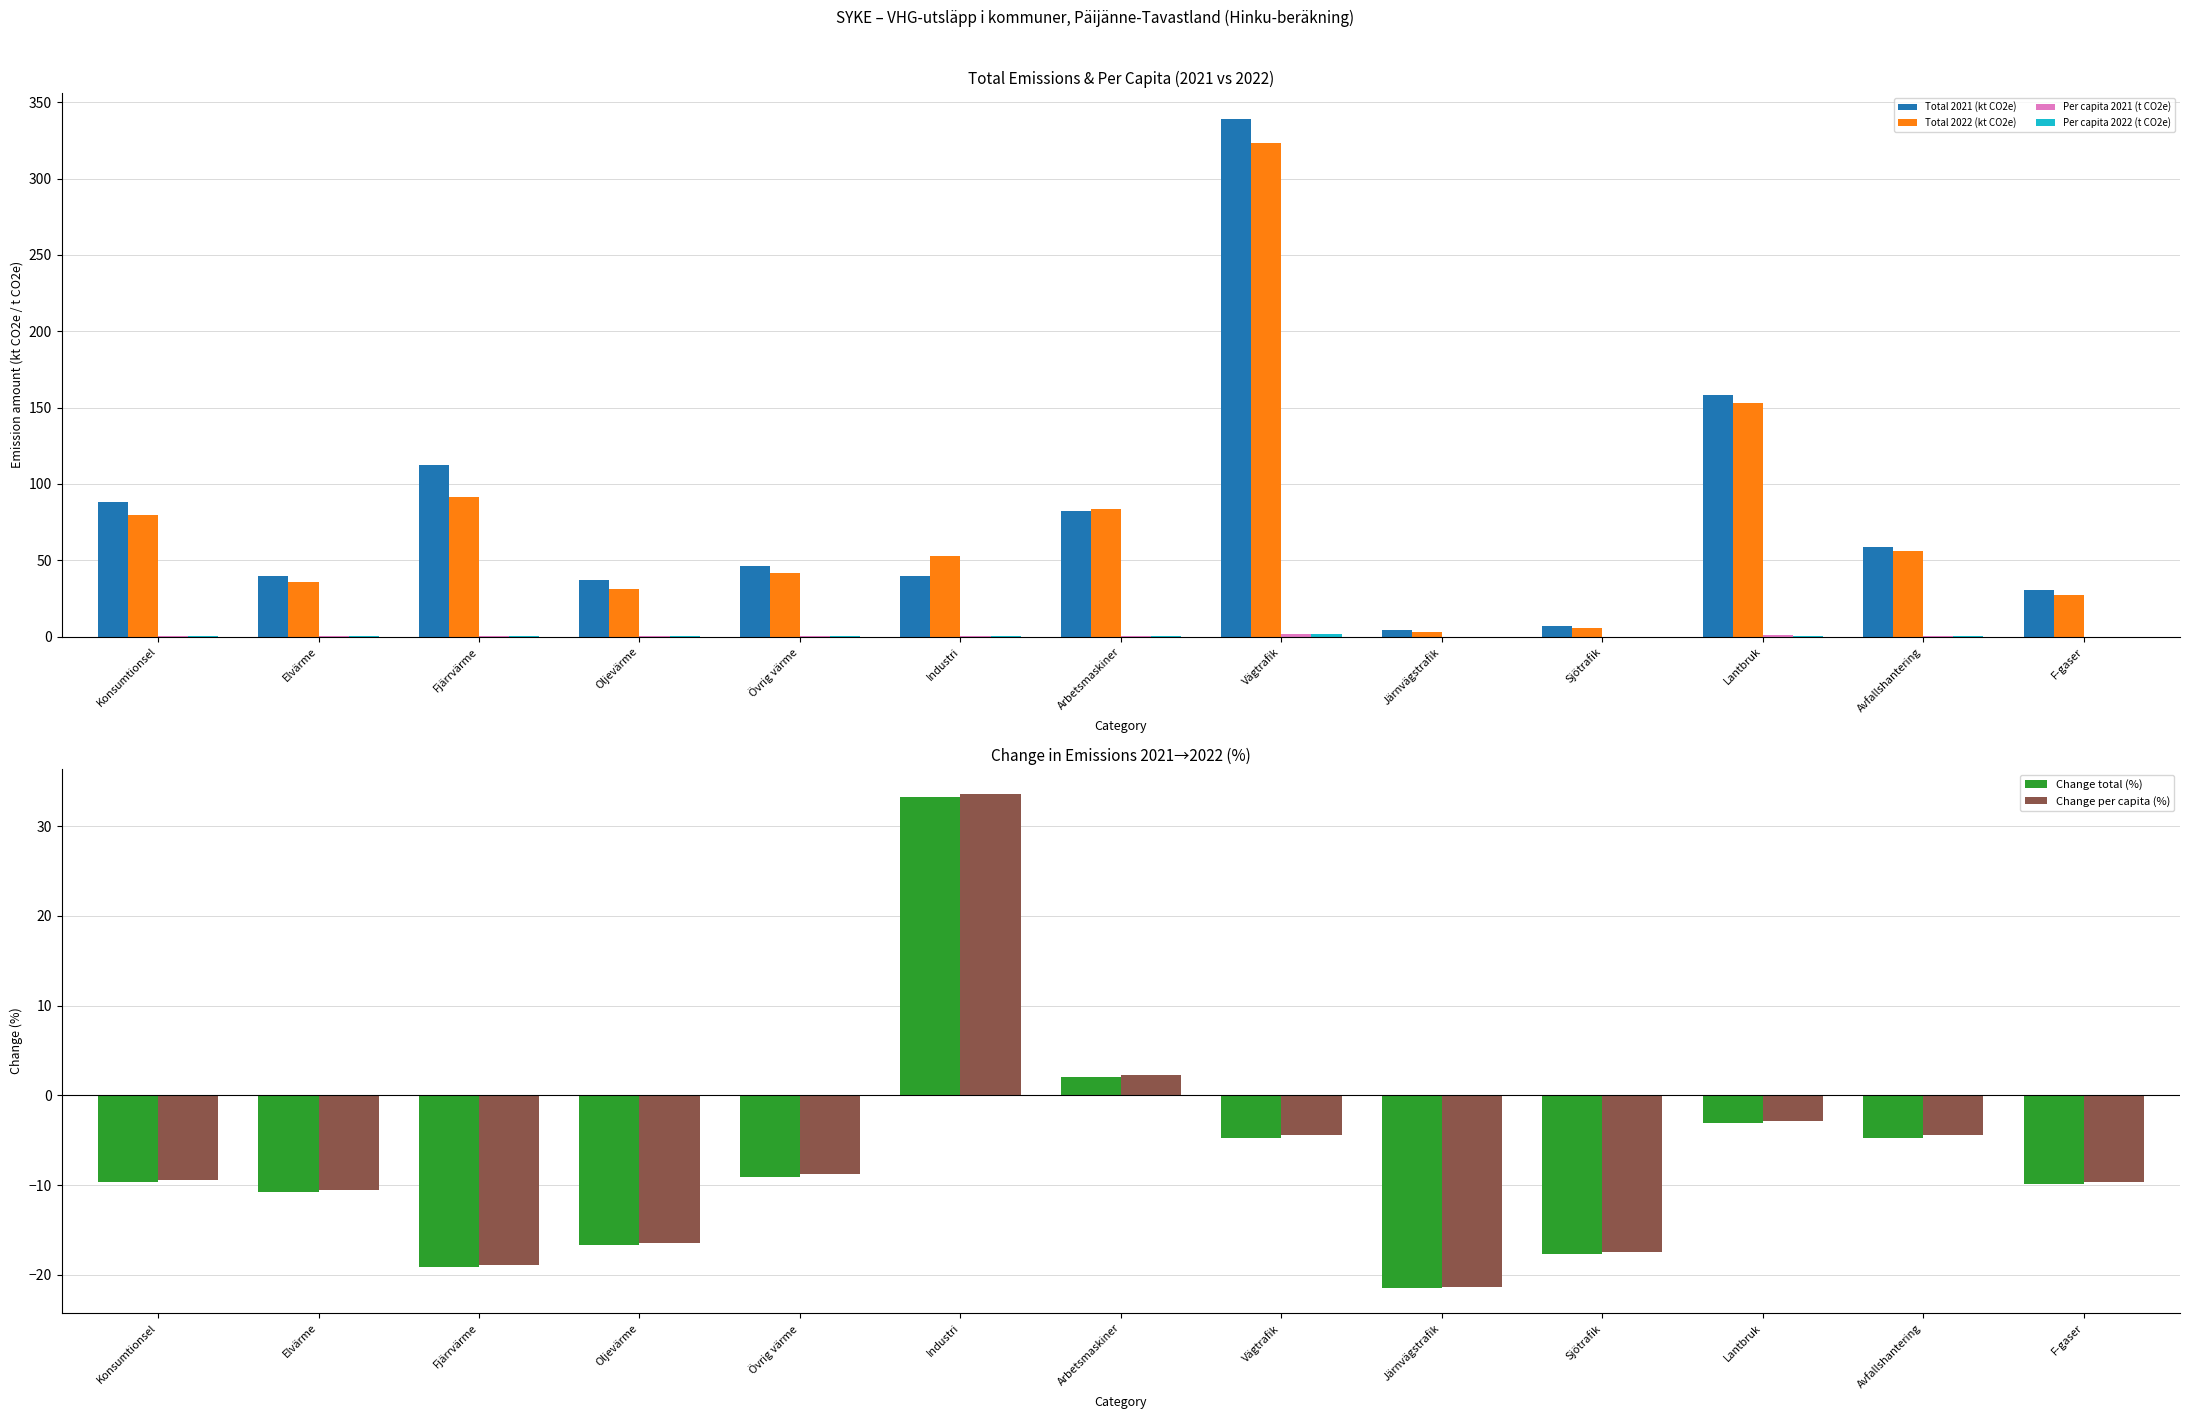

What position from the left is Elvärme?

2